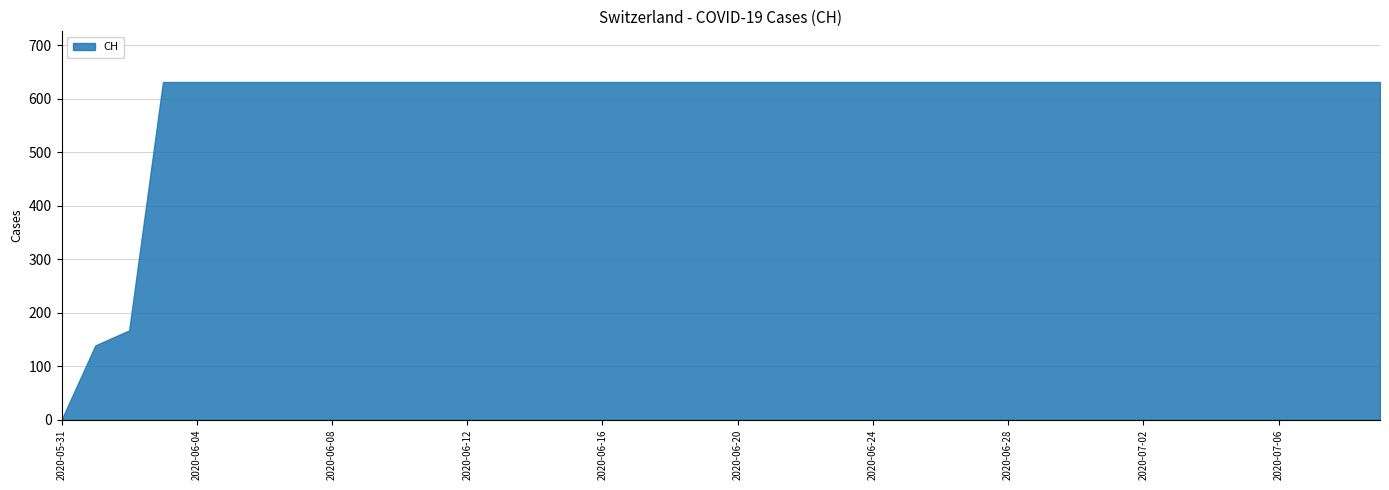

Reading left to right, list all the values displayed in this chart.

2020-05-31=0	2020-06-01=139	2020-06-02=167	2020-06-03=631	2020-06-04=631	2020-06-05=631	2020-06-06=631	2020-06-07=631	2020-06-08=631	2020-06-09=631	2020-06-10=631	2020-06-11=631	2020-06-12=631	2020-06-13=631	2020-06-14=631	2020-06-15=631	2020-06-16=631	2020-06-17=631	2020-06-18=631	2020-06-19=631	2020-06-20=631	2020-06-21=631	2020-06-22=631	2020-06-23=631	2020-06-24=631	2020-06-25=631	2020-06-26=631	2020-06-27=631	2020-06-28=631	2020-06-29=631	2020-06-30=631	2020-07-01=631	2020-07-02=631	2020-07-03=631	2020-07-04=631	2020-07-05=631	2020-07-06=631	2020-07-07=631	2020-07-08=631	2020-07-09=631